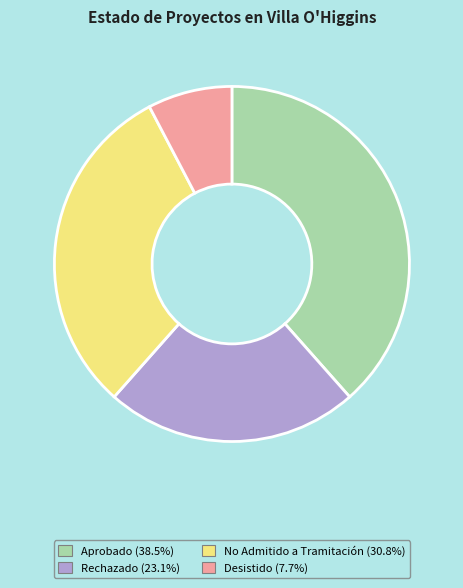

What is the smallest slice in the pie chart?

Desistido